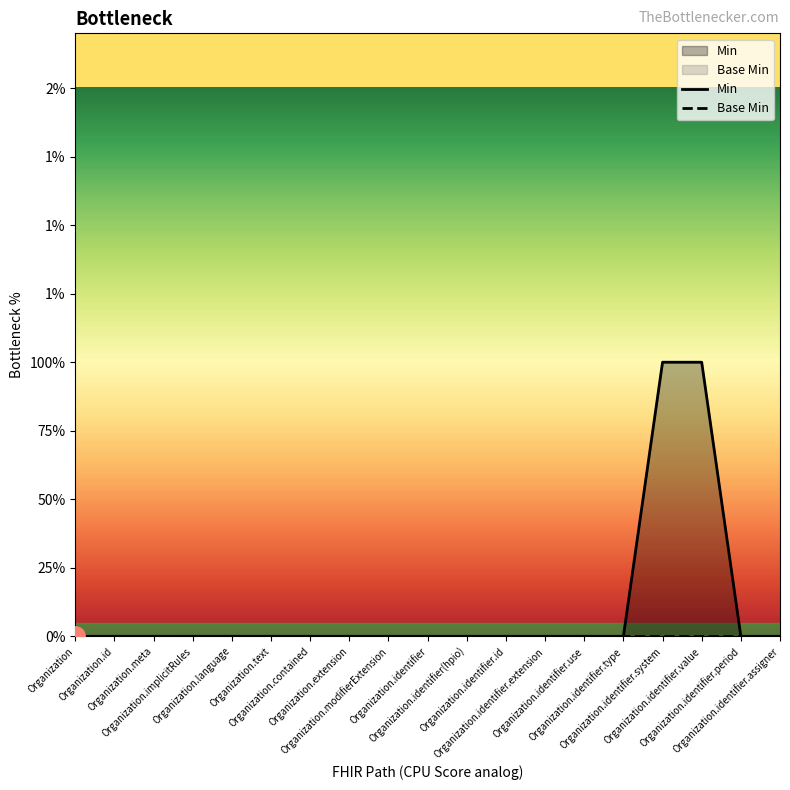

Which series has the largest range (max minus min)?

Min